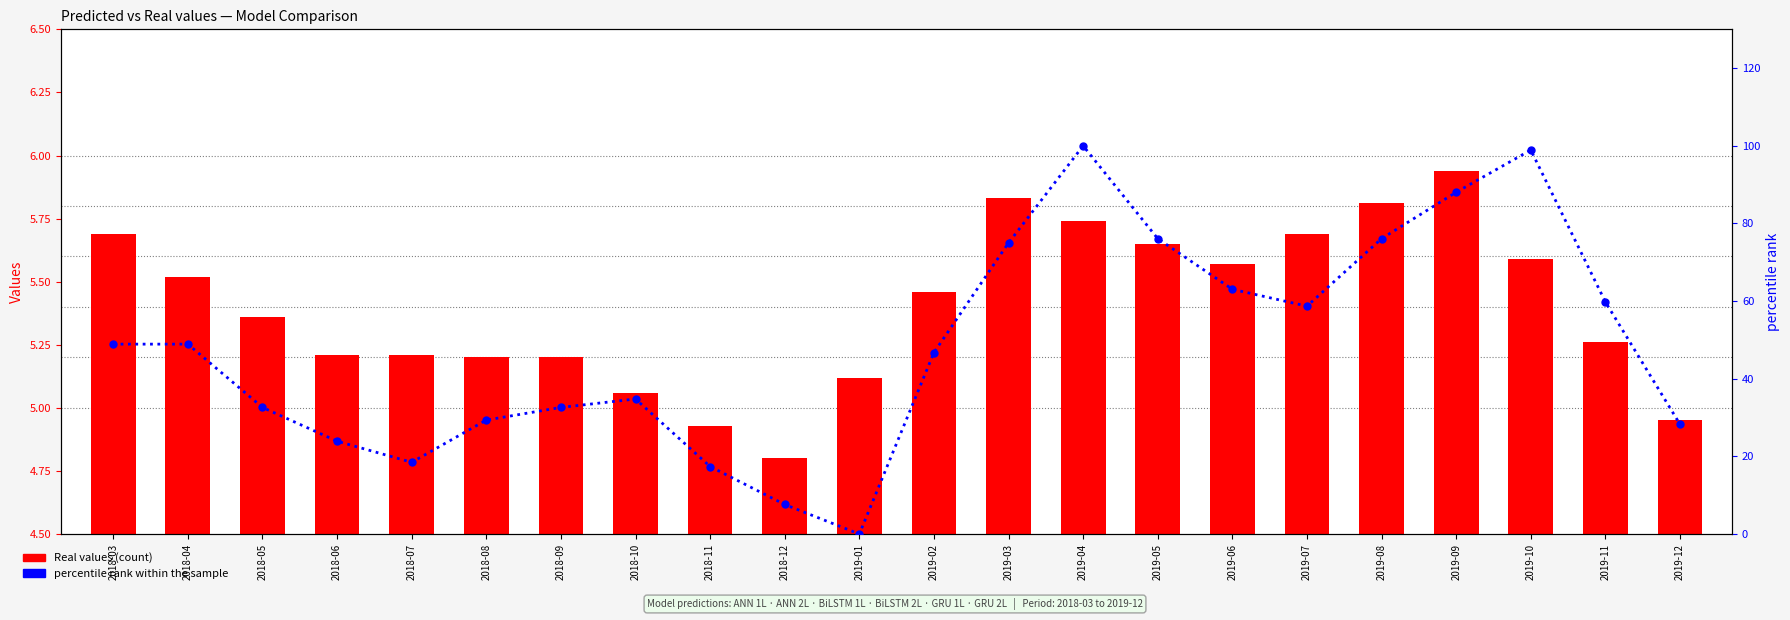

Which series has the widest spread of values?

percentile rank within the sample